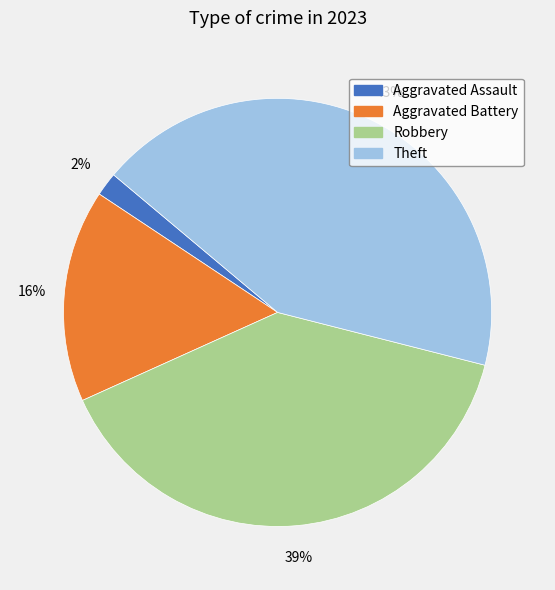

Approximately how many times larger is the value at Theft compared to Aggravated Battery?

2.7